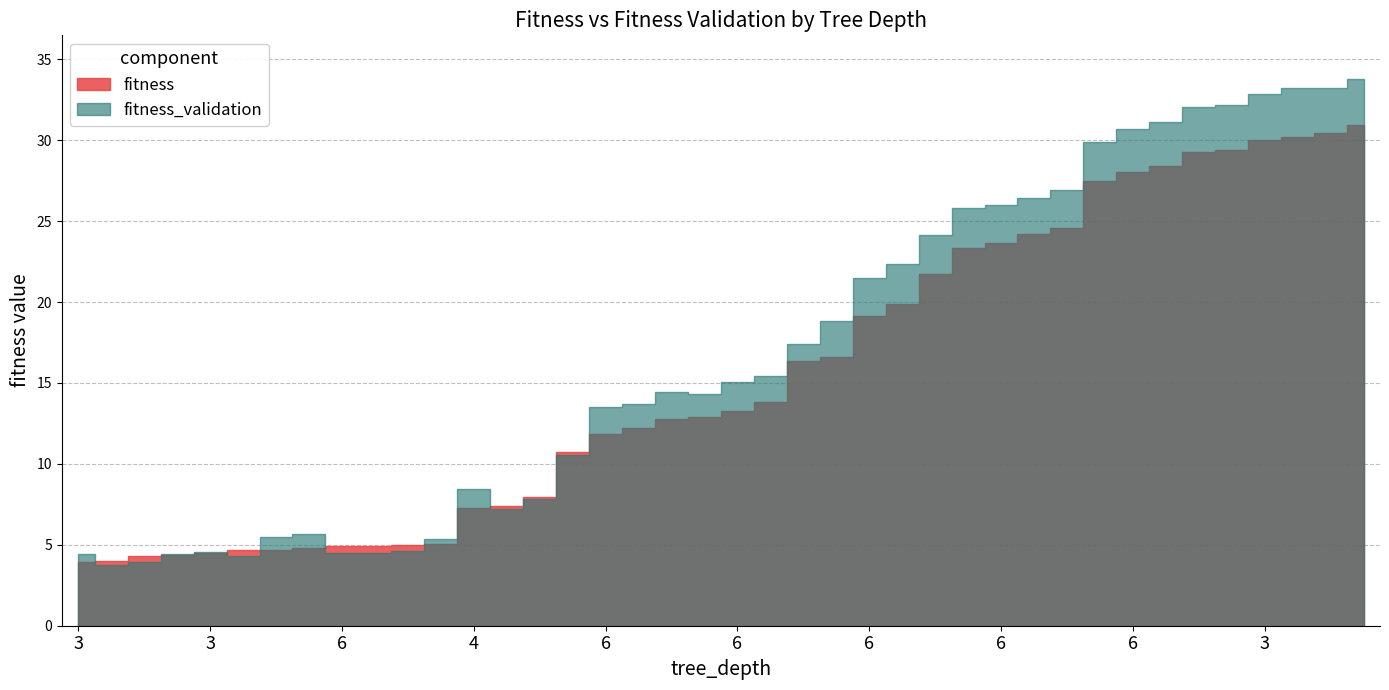

True or false: fitness has more than 0 points higher than both neighbors.

False